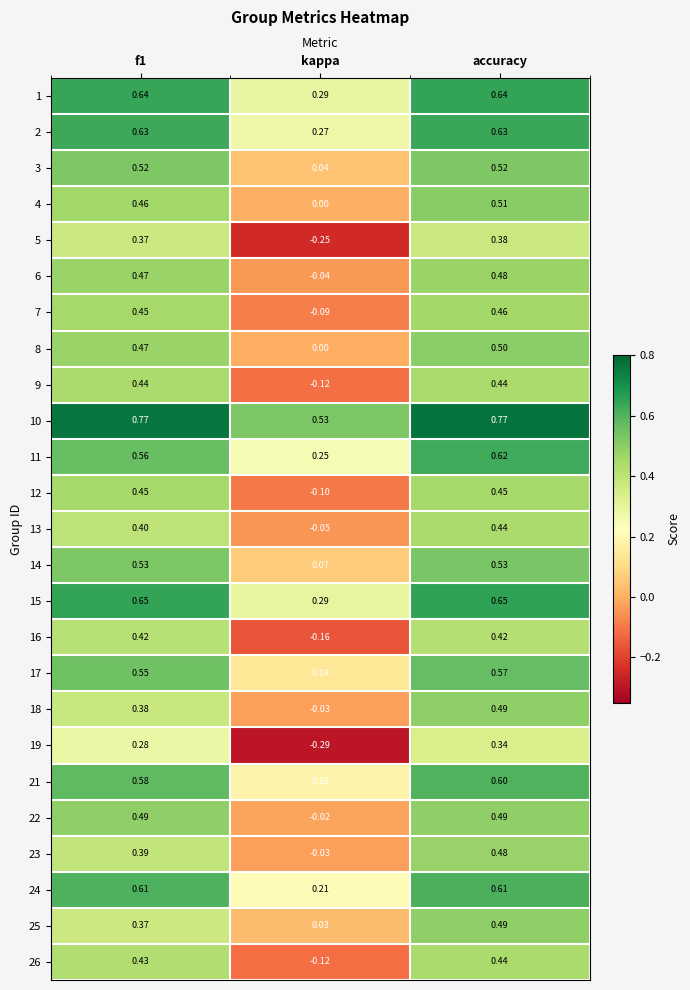

Where is 23 nearest to the value 0?

kappa